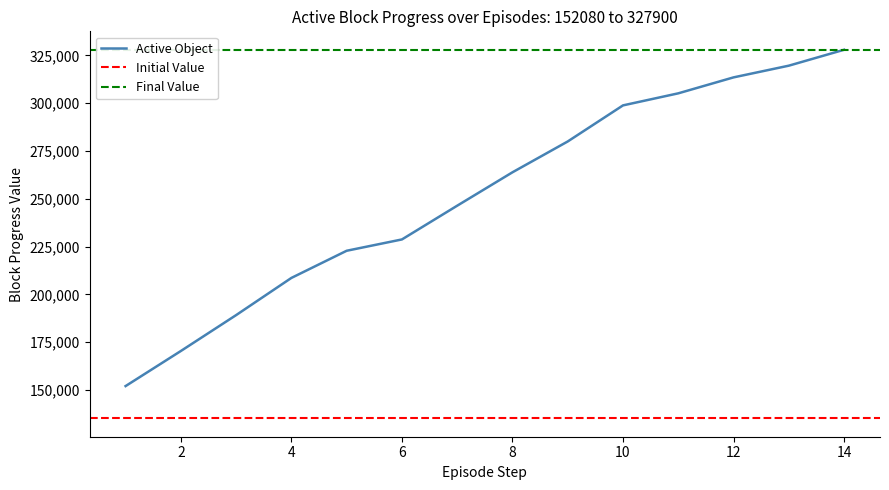

Is it true that Final Value equals 486692 at 4?

False